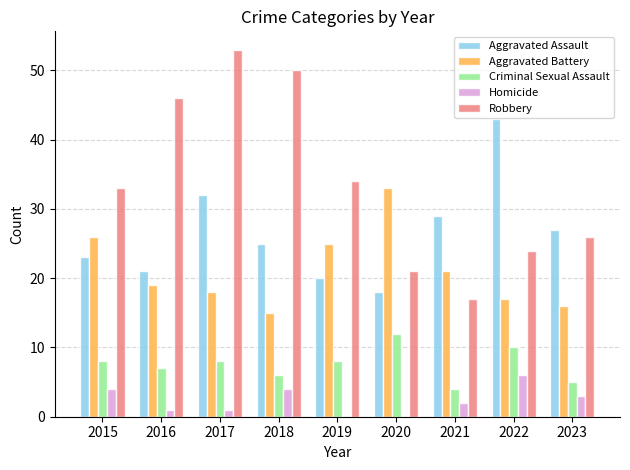

Is it true that Criminal Sexual Assault equals 3 at 2019?

False